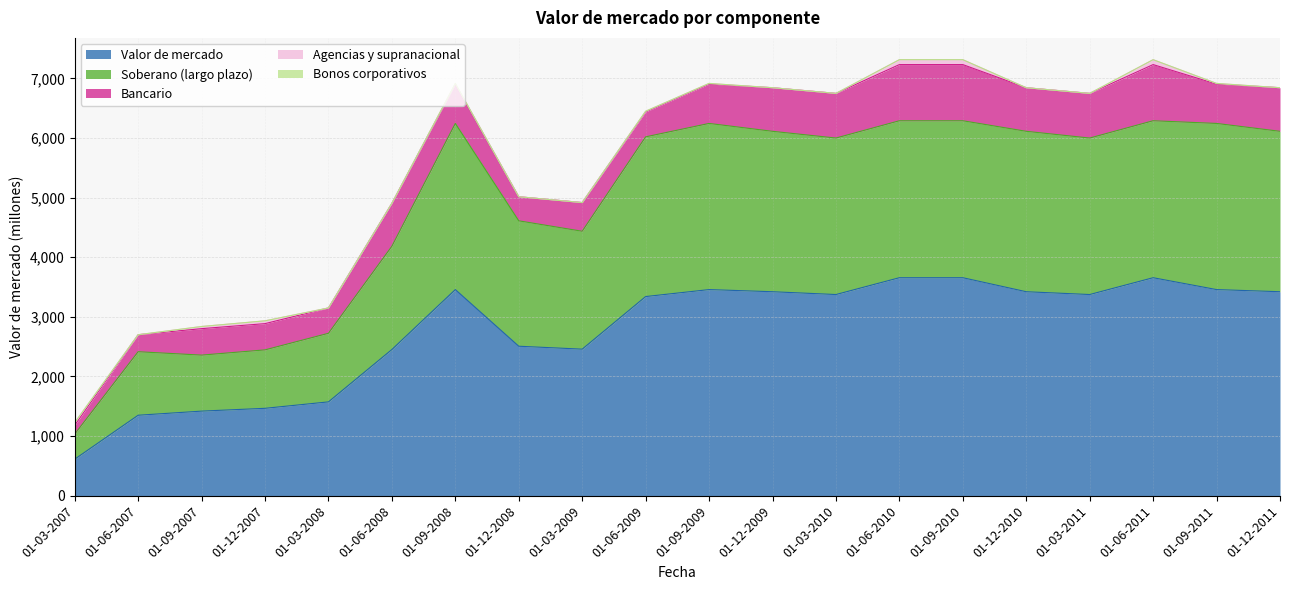

Where is the first local minimum for Bancario?

01-03-2008